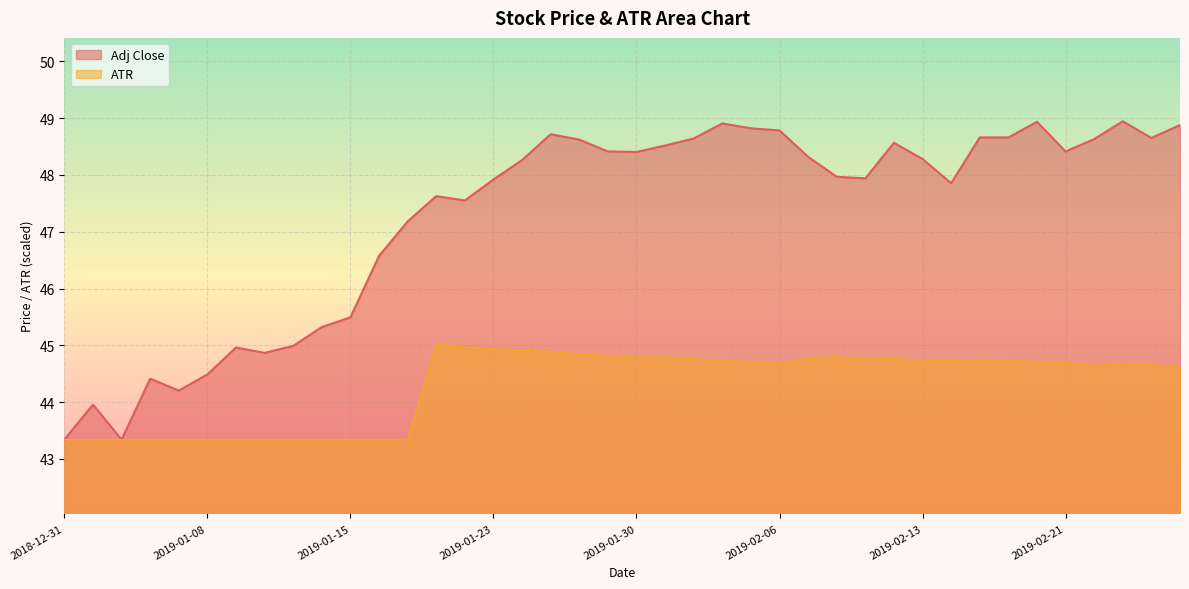

What is the total value across all series at 2019-02-13?

93.0